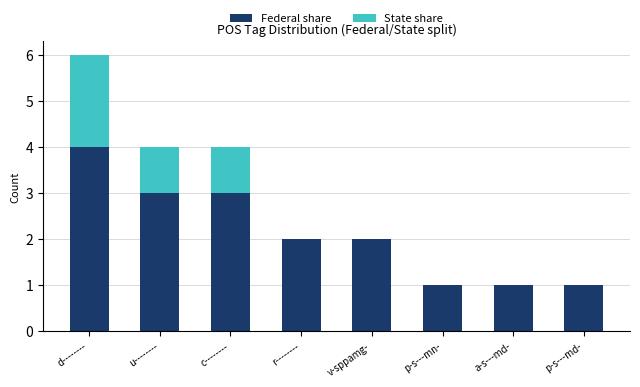

Are the bars grouped side by side (vs. stacked)?

No